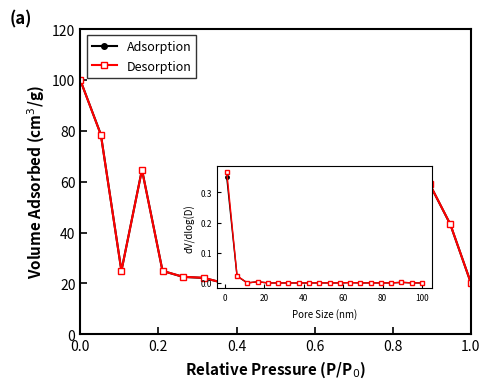

At how many categories does at least one series exceed 30?

12